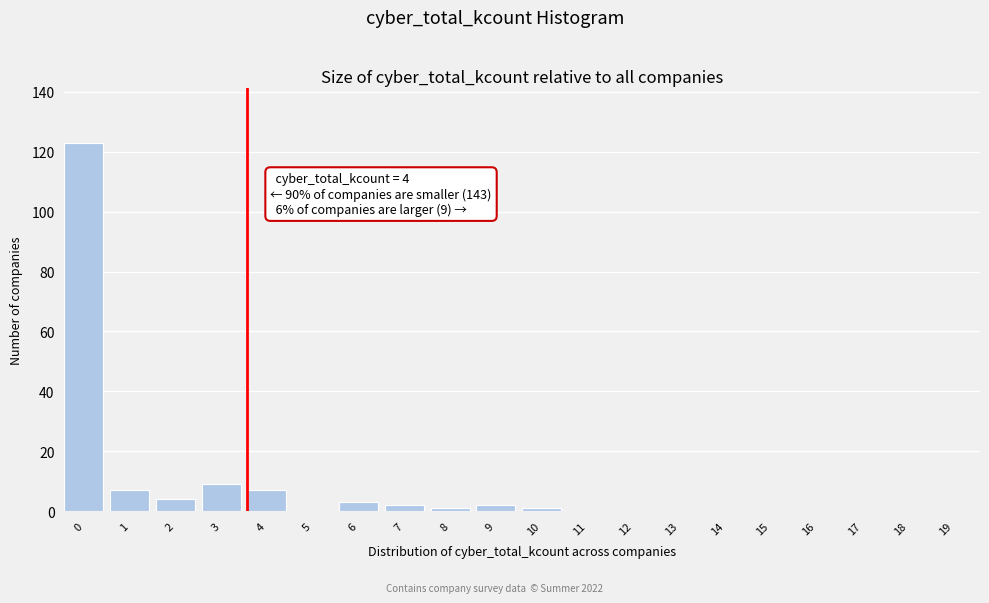

The chart shows a value of 0 at 17. True or false?

True